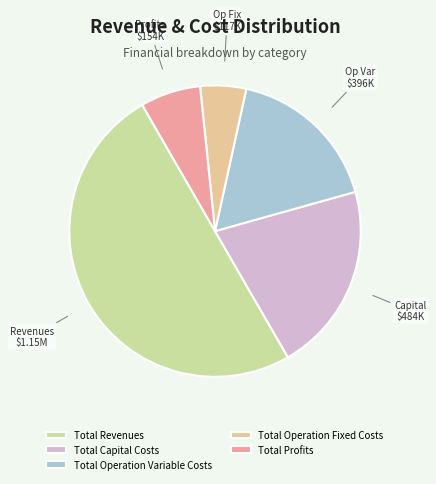

Count the number of slices in the pie.

5